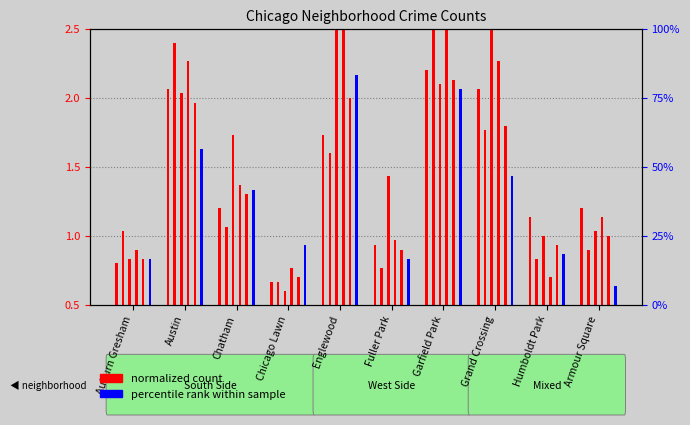

What is the difference between the highest and lowest values at Humboldt Park?

0.4